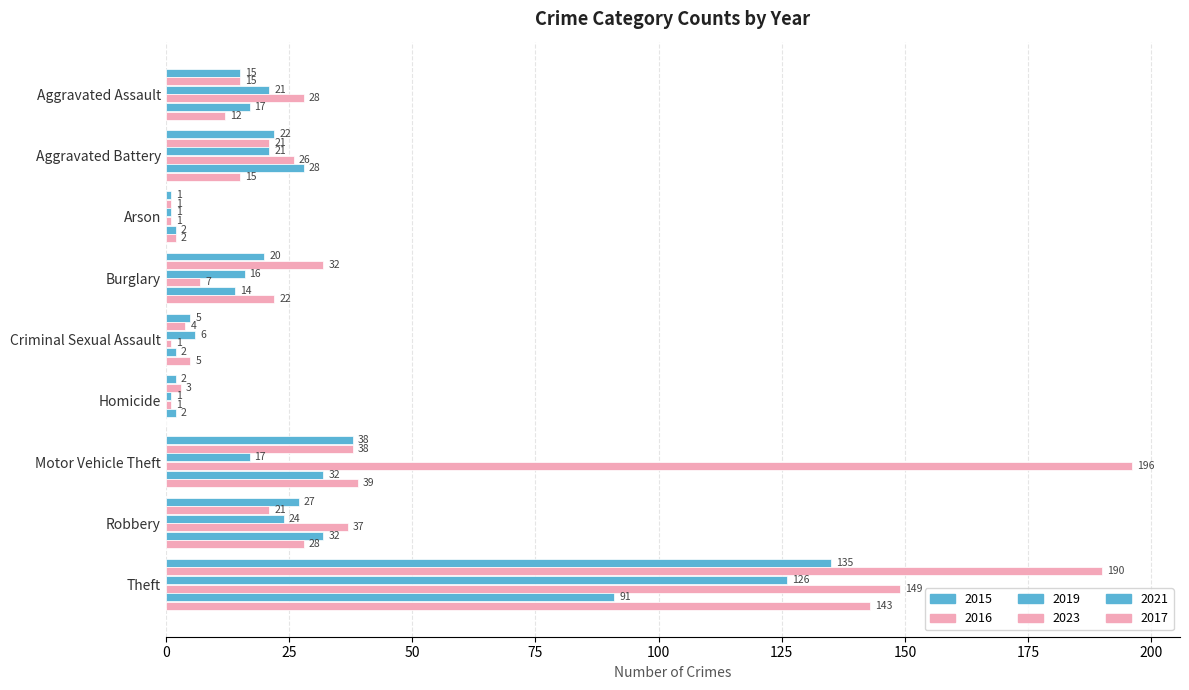

What is the difference between the second highest and second lowest values in the 2021 series?

30